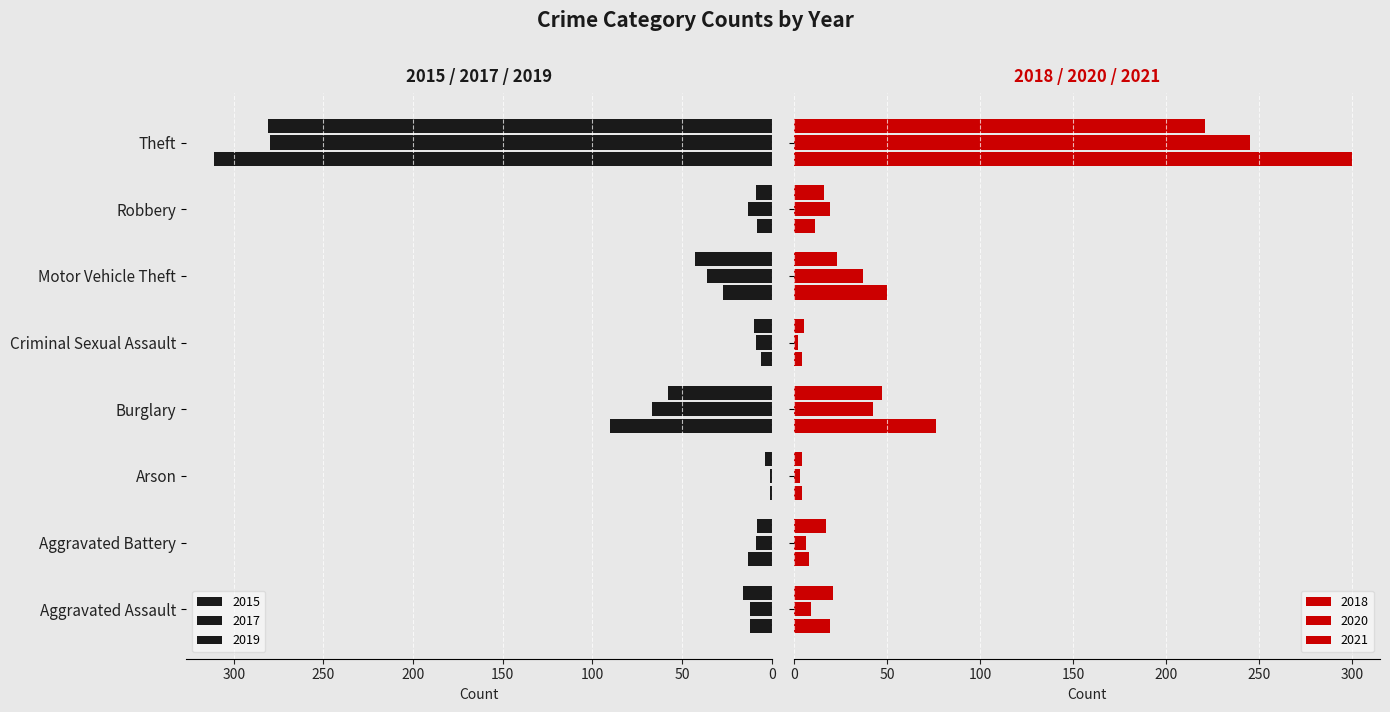

Which series has the widest spread of values?

2015